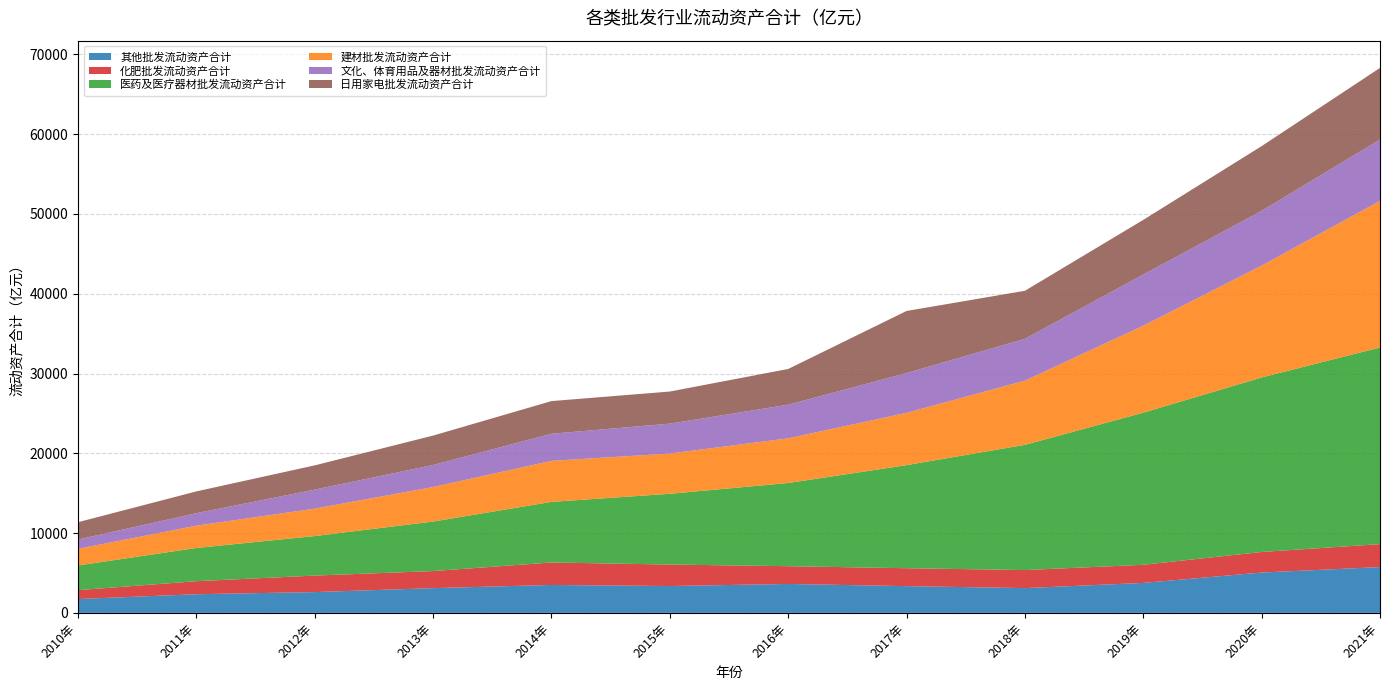

Reading right to left, extract all data points from this chart.

其他批发流动资产合计: 5740.8	5058.0	3756.4	3106.4	3353.7	3626.4	3364.7	3500.2	3103.2	2607.3	2340.1	1735.1
化肥批发流动资产合计: 2877.3	2578.1	2273.0	2260.7	2245.9	2225.1	2694.2	2816.9	2138.6	2069.2	1632.9	1114.6
医药及医疗器材批发流动资产合计: 24646.1	21869.1	19063.4	15693.0	12917.0	10427.4	8867.4	7595.2	6203.9	4952.6	4163.6	3092.8
建材批发流动资产合计: 18373.6	14020.5	10904.0	8043.5	6556.9	5598.6	5045.4	5141.7	4330.4	3437.7	2792.3	2086.9
文化、体育用品及器材批发流动资产合计: 7684.1	6860.2	6412.1	5242.4	4985.1	4211.2	3746.6	3396.9	2757.7	2384.0	1567.7	1166.5
日用家电批发流动资产合计: 8977.0	8112.5	6845.6	6022.5	7779.7	4480.6	4022.9	4093.3	3687.3	3038.7	2730.8	2168.7